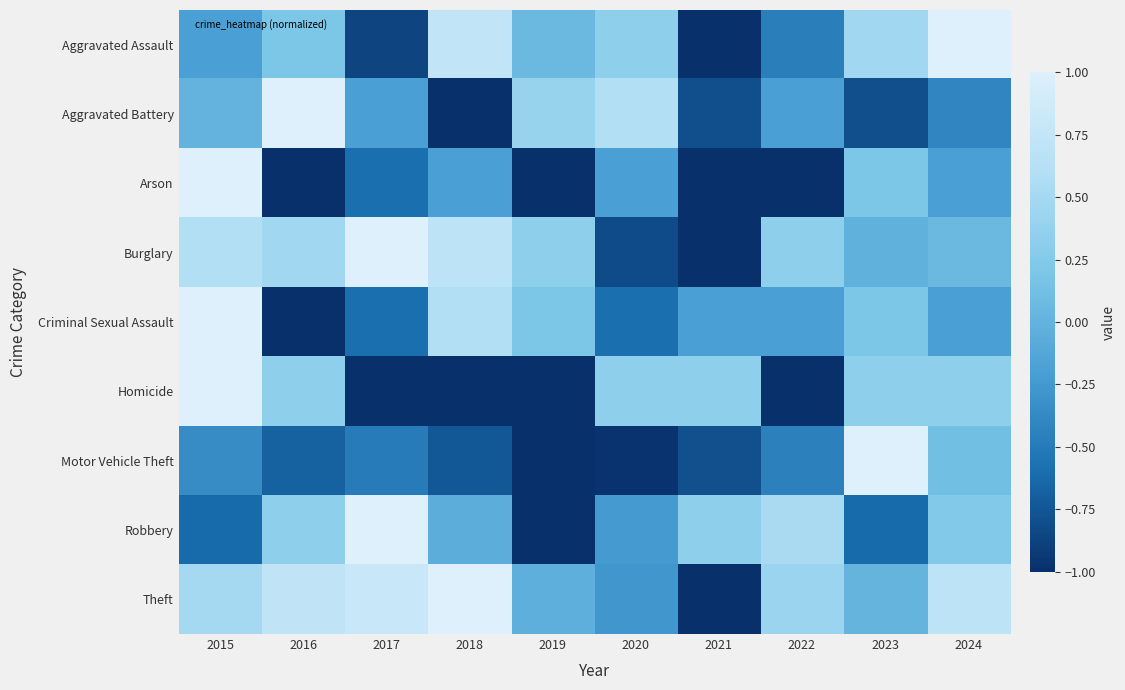

Which label corresponds to the smallest value in the chart?

2021